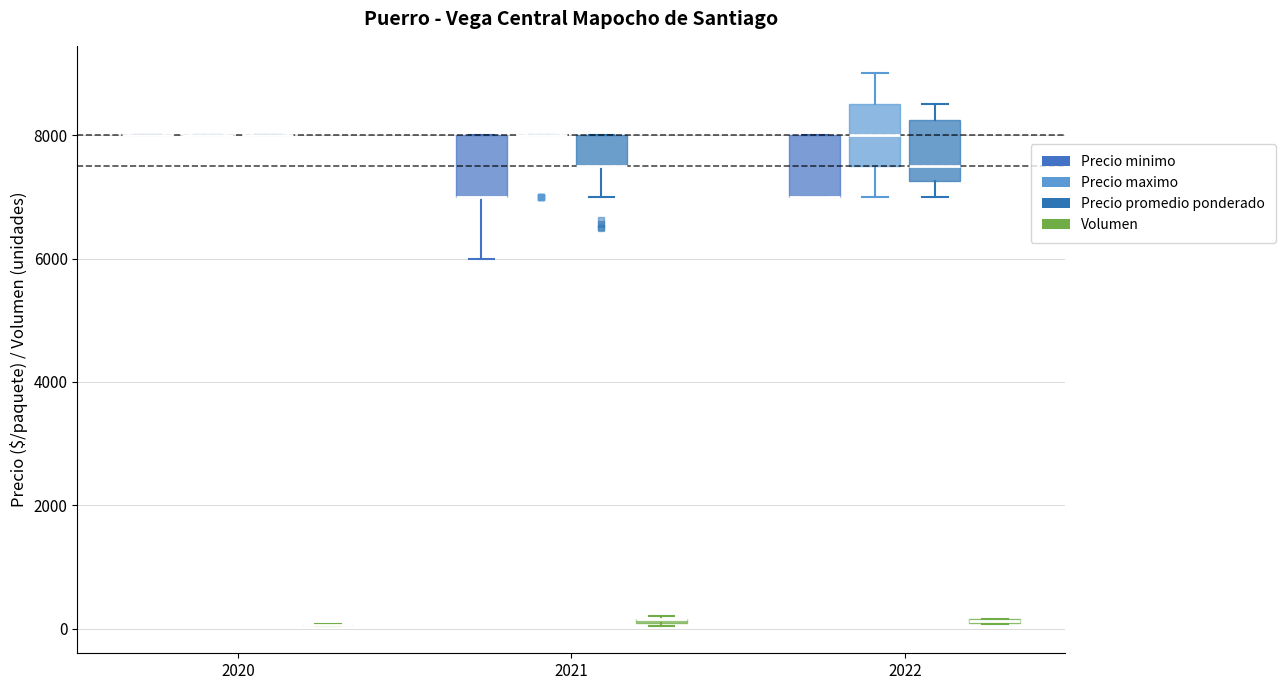

Where is the upper edge of the box for 2022 (Precio maximo) on the y-axis? The values are not printed on the chart, so give them approximately, as read against the axis.

8600